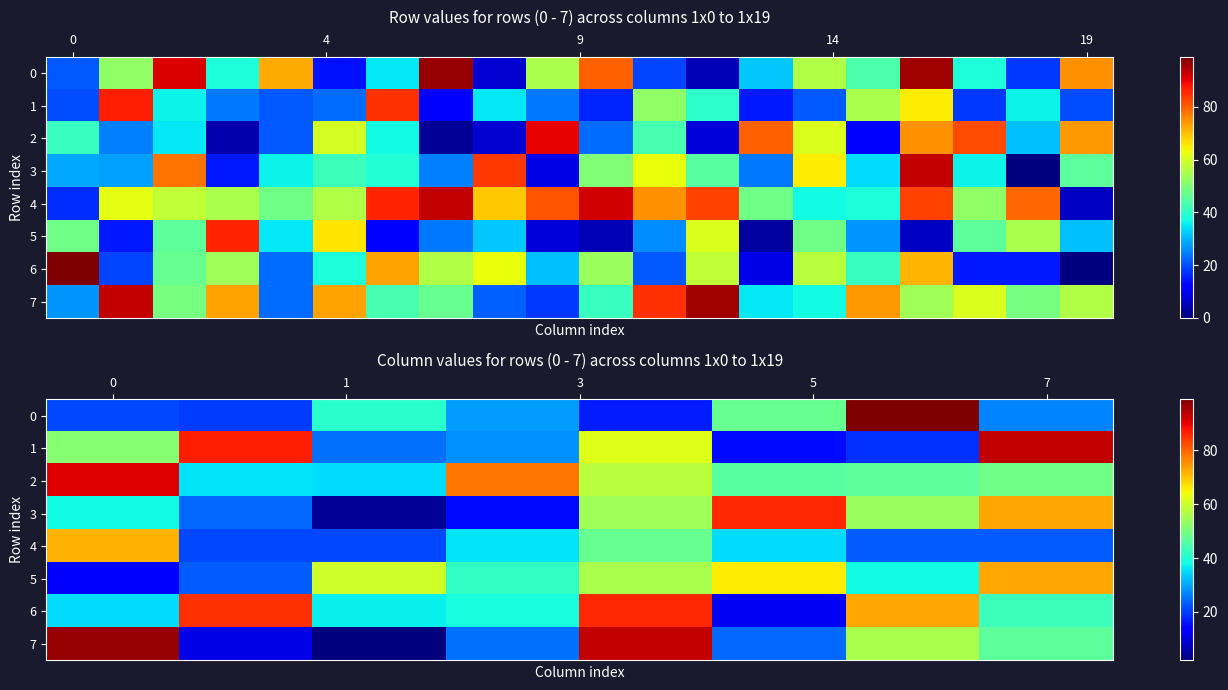

How many series are shown in this chart?

8